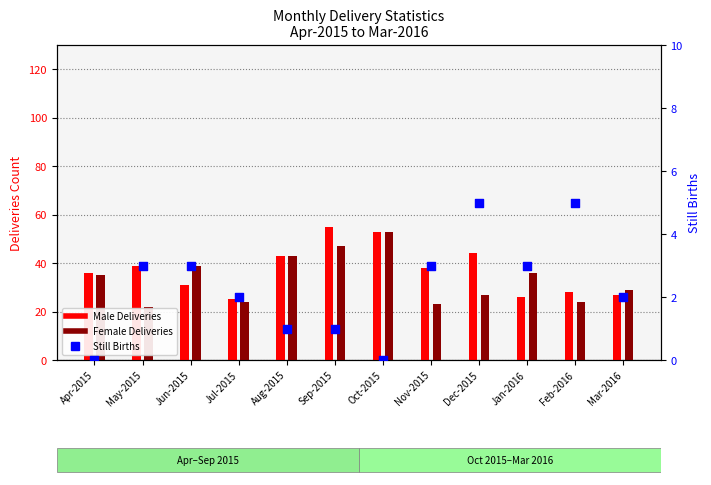

At how many categories does at least one series exceed 53?

1